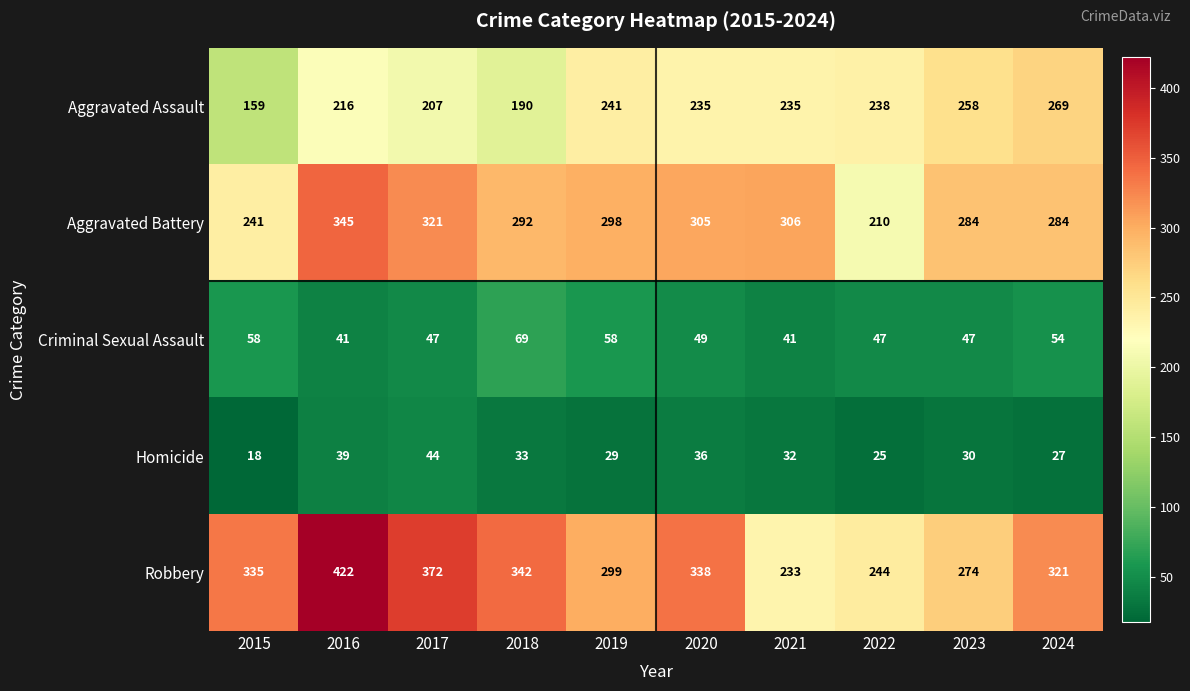

Is the value of Aggravated Battery at 2024 greater than the value of Homicide at 2021?

Yes